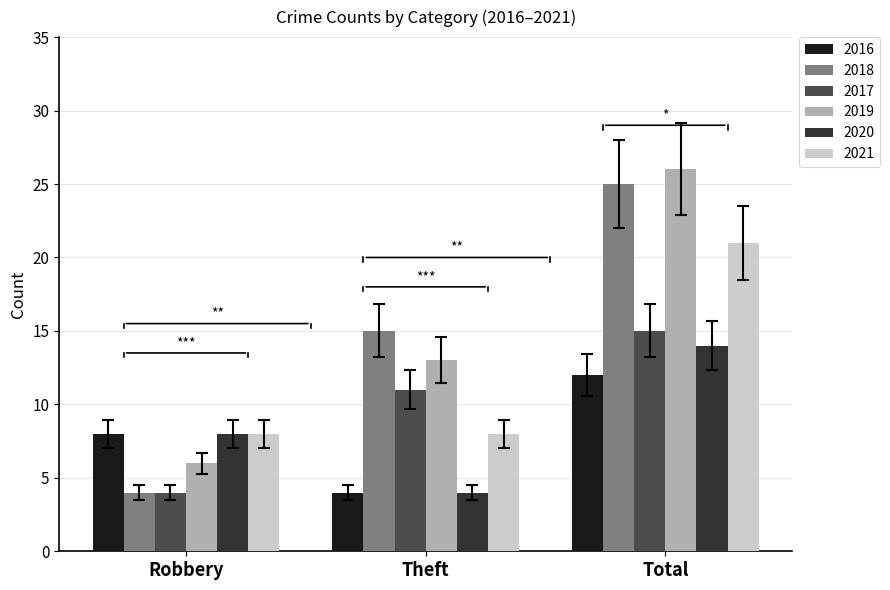

What is the spread (max minus min) of values at Total?

14